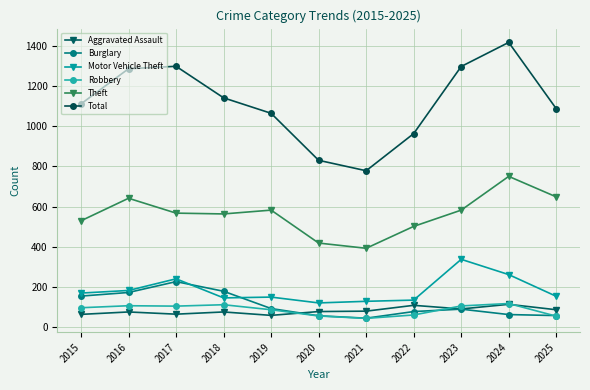

At which category does Total reach its first local valley?

2021